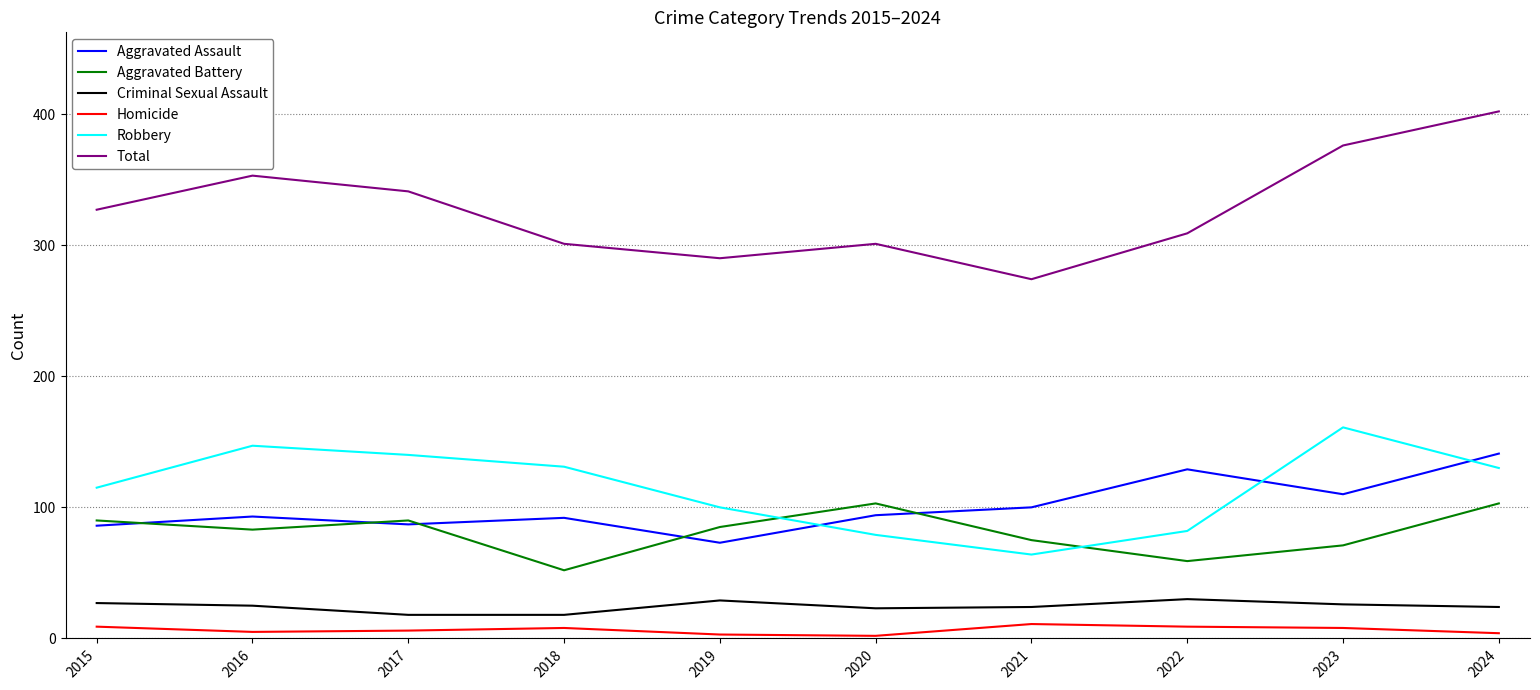

Is the value of Criminal Sexual Assault at 2020 greater than the value of Aggravated Assault at 2015?

No